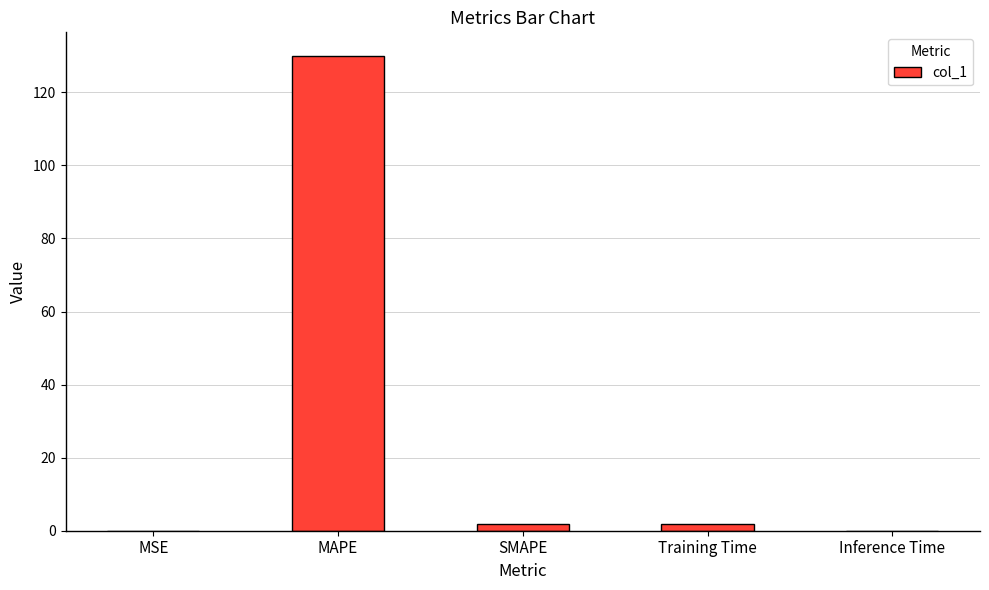

What is the sum of all values?

133.6